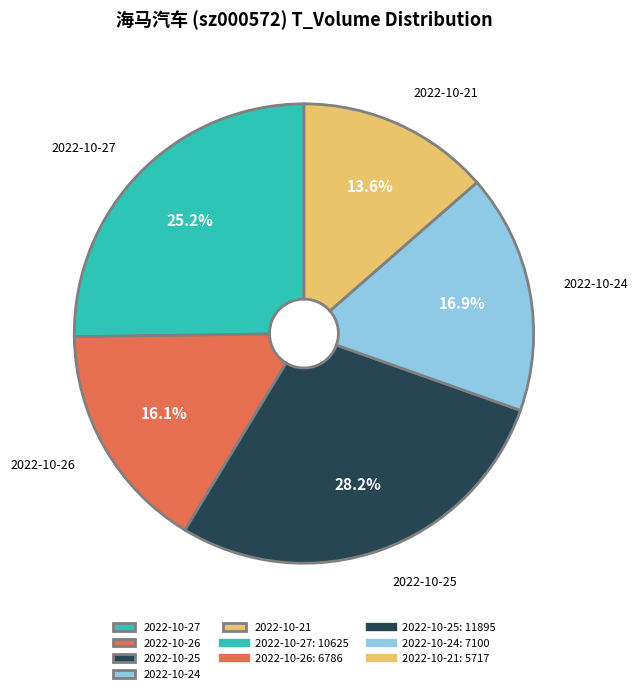

Which has a higher value, 2022-10-25 or 2022-10-24?

2022-10-25